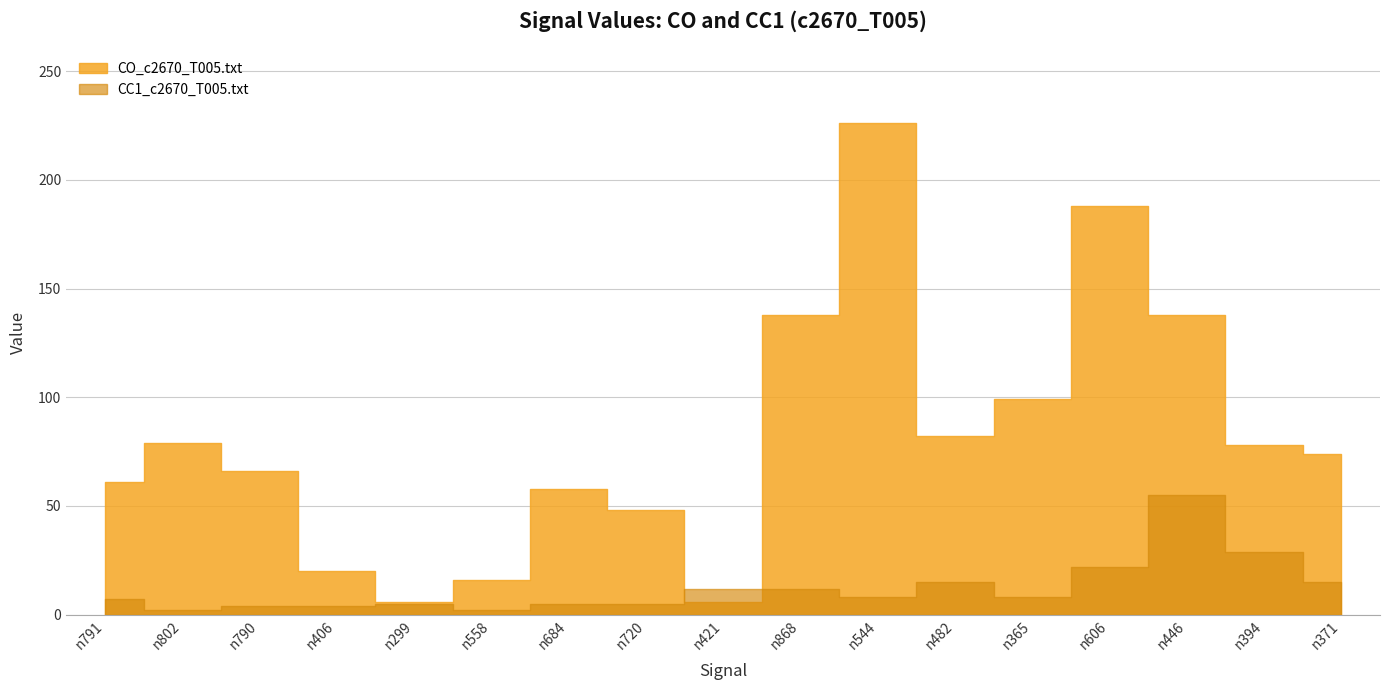

Where does the CO_c2670_T005.txt series first go above 74?

n802